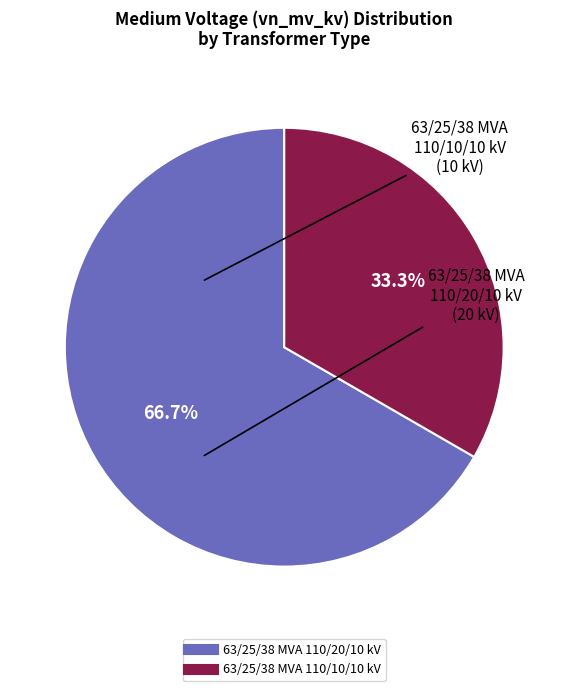

To the nearest percent, what is the combined percentage of 63/25/38 MVA 110/10/10 kV and 63/25/38 MVA 110/20/10 kV?

100%